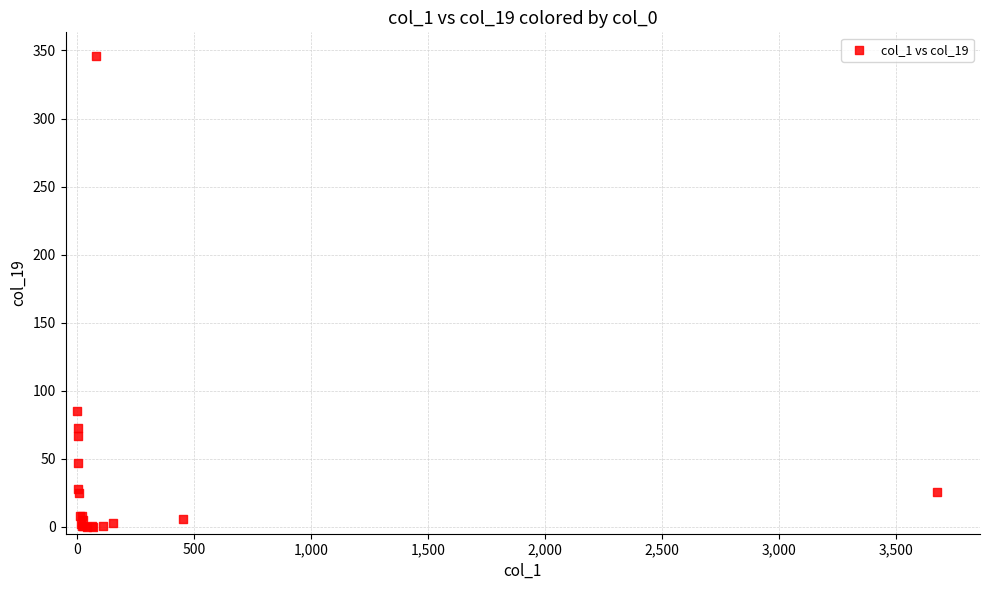

What Y value in the scatter plot is closest to 173?

85